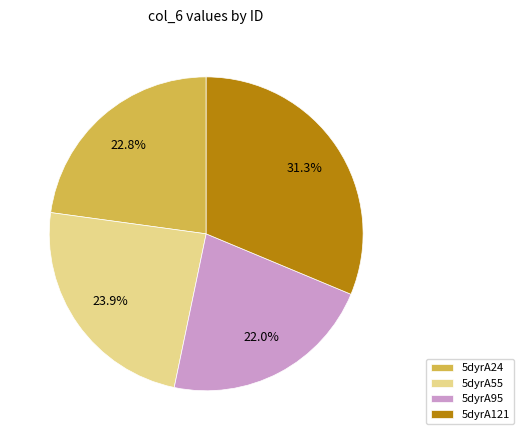

Approximately how many times larger is the value at 5dyrA95 compared to 5dyrA55?

0.9